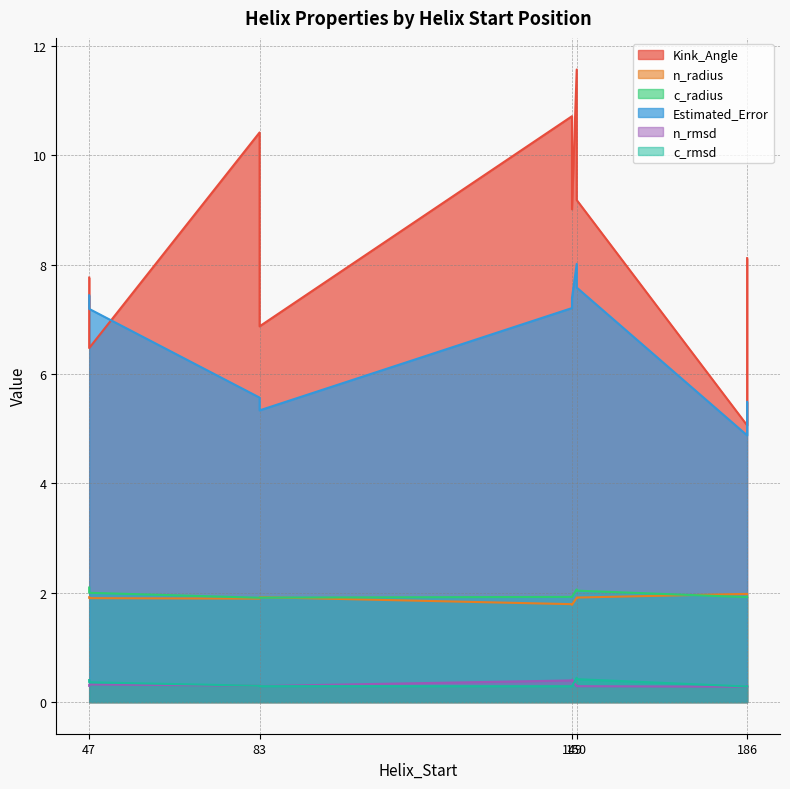

Which series has the largest range (max minus min)?

Kink_Angle